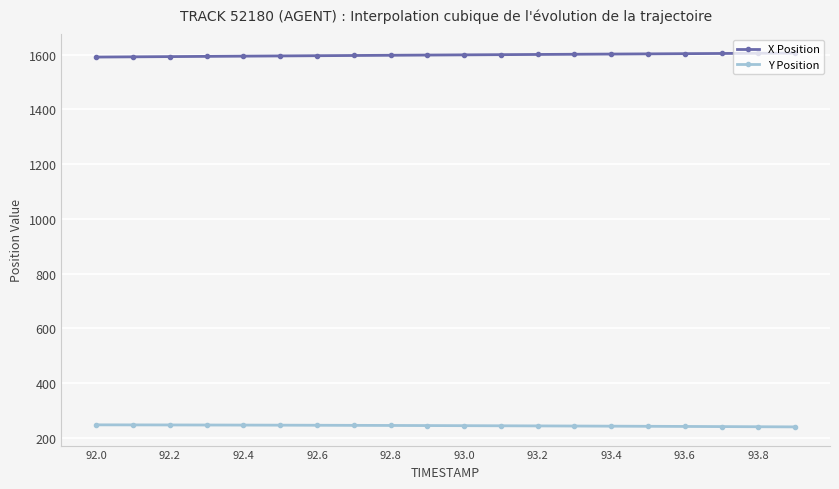

List the series in order of their peak value, highest first.

X Position, Y Position